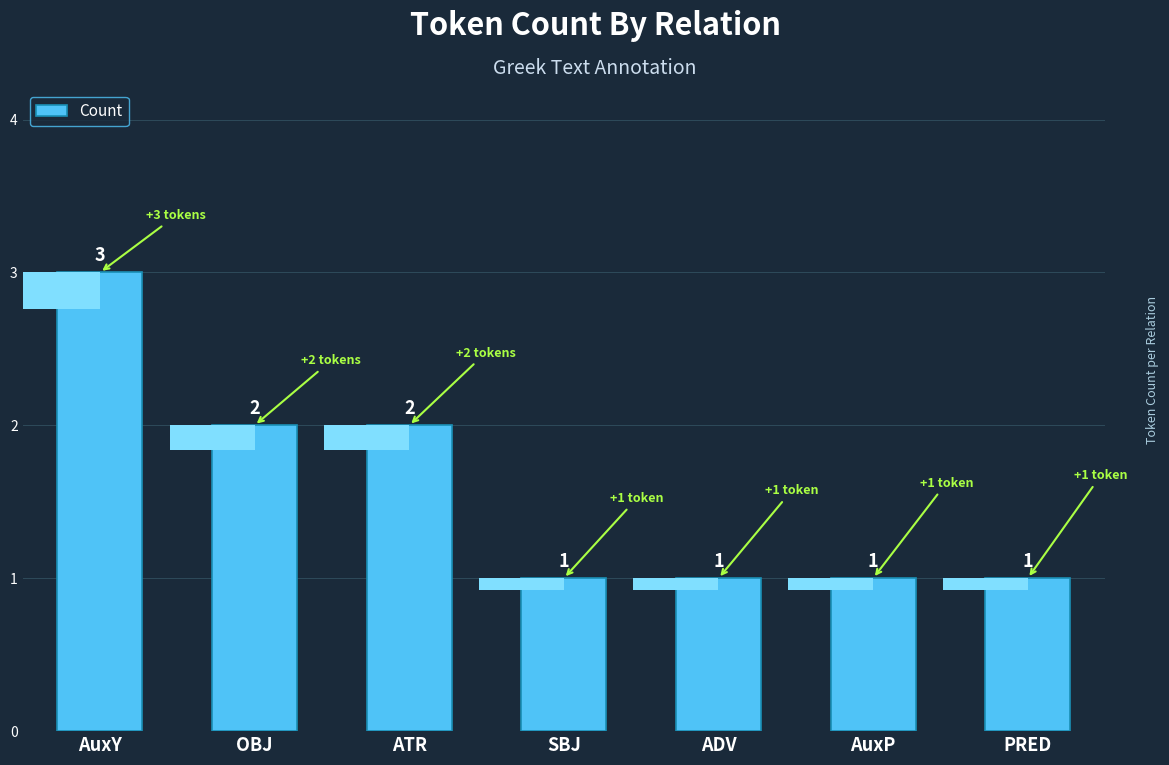

Approximately how many times larger is the value at PRED compared to OBJ?

0.5